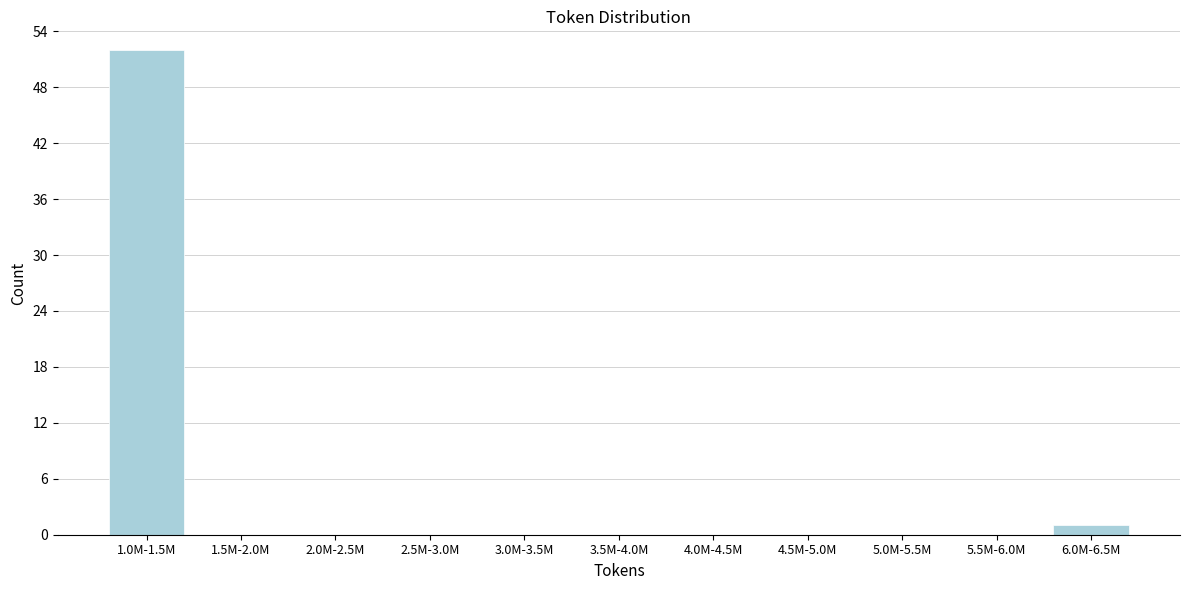

Reading left to right, list all the values displayed in this chart.

1.0M-1.5M=52	1.5M-2.0M=0	2.0M-2.5M=0	2.5M-3.0M=0	3.0M-3.5M=0	3.5M-4.0M=0	4.0M-4.5M=0	4.5M-5.0M=0	5.0M-5.5M=0	5.5M-6.0M=0	6.0M-6.5M=1